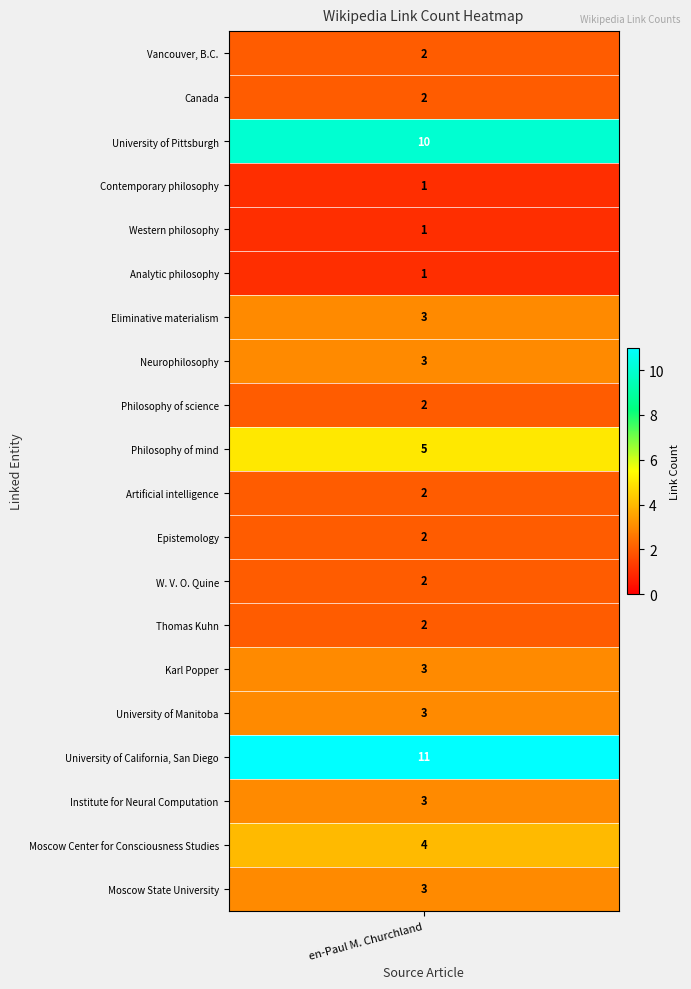

Which has a higher value, Analytic philosophy or University of California, San Diego?

University of California, San Diego